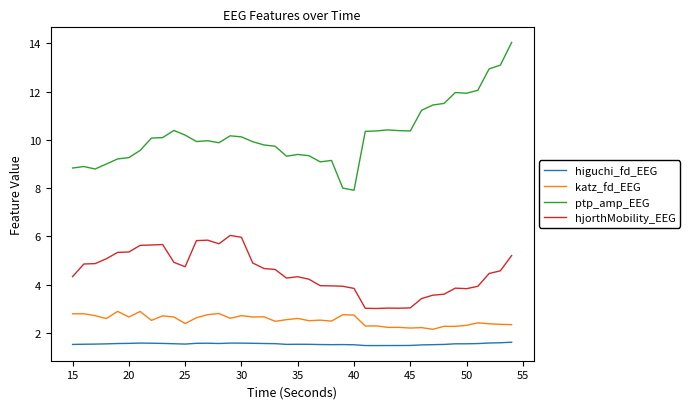

Which series has the largest range (max minus min)?

ptp_amp_EEG